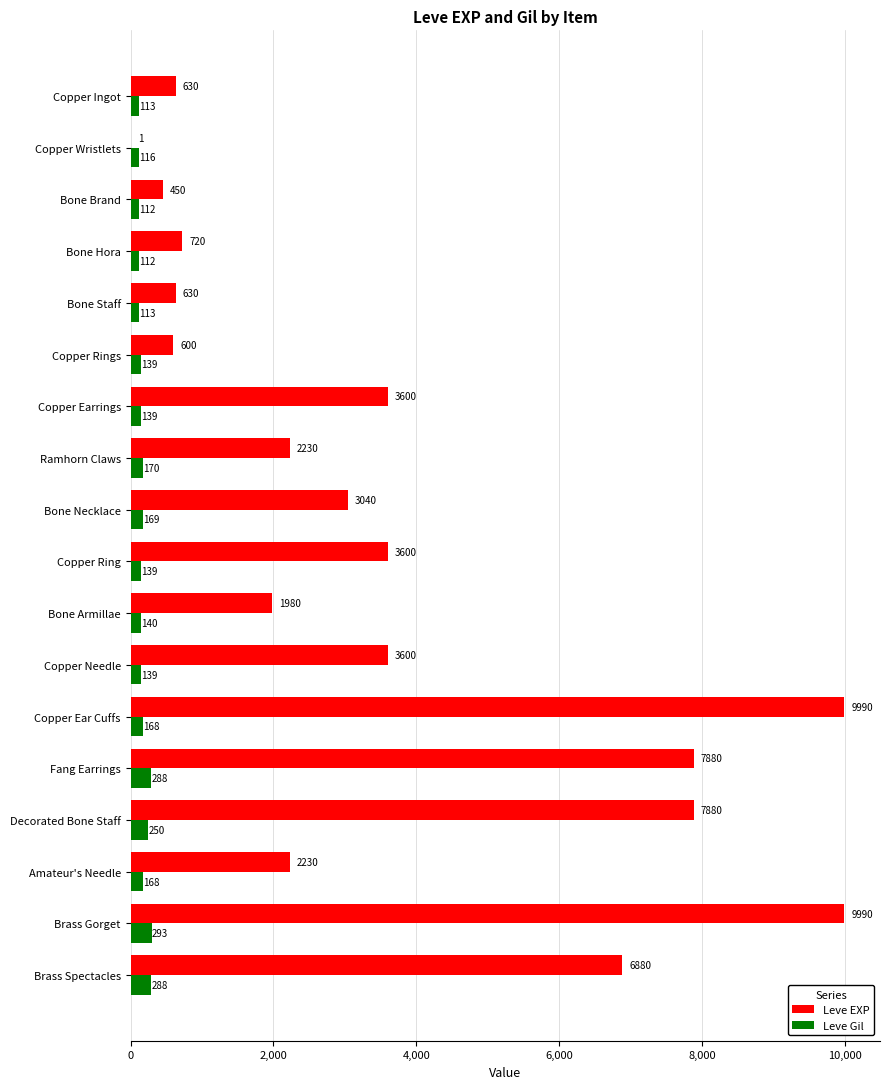

At which category is the sum across all series the highest?

Brass Gorget